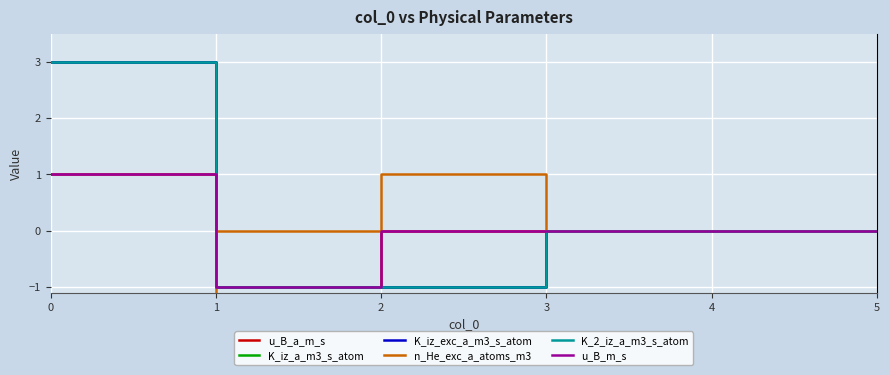

How many intersections are there between u_B_m_s and n_He_exc_a_atoms_m3?

1